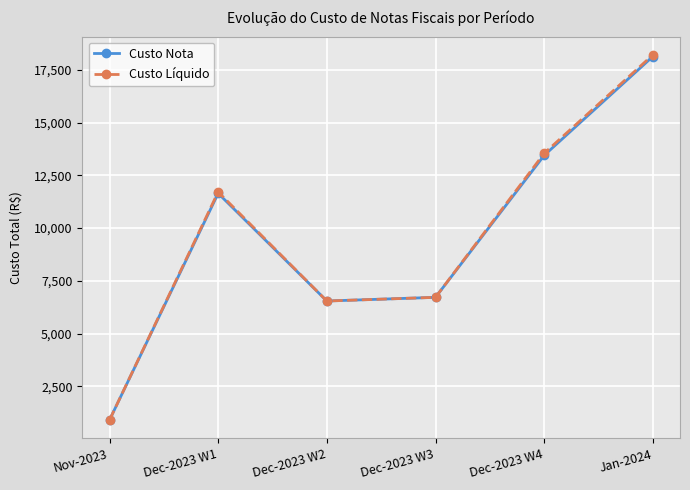

Which label corresponds to the largest value in the chart?

Jan-2024